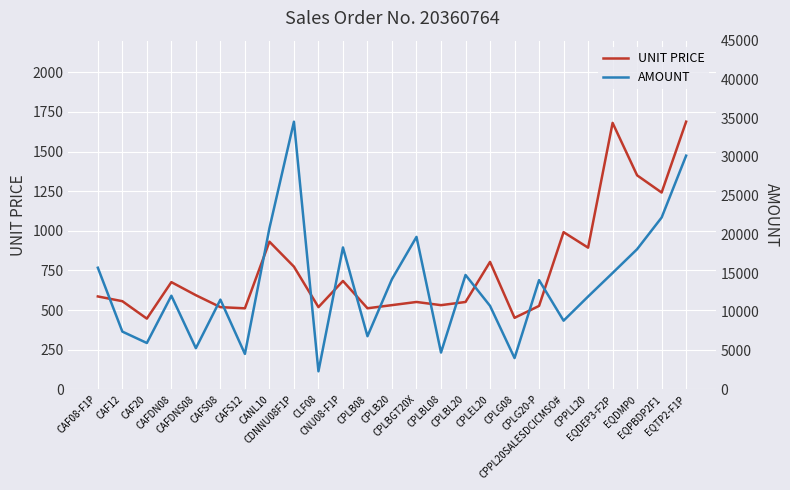

At EQTP2-F1P, list the series in order from smallest to largest.

UNIT PRICE, AMOUNT